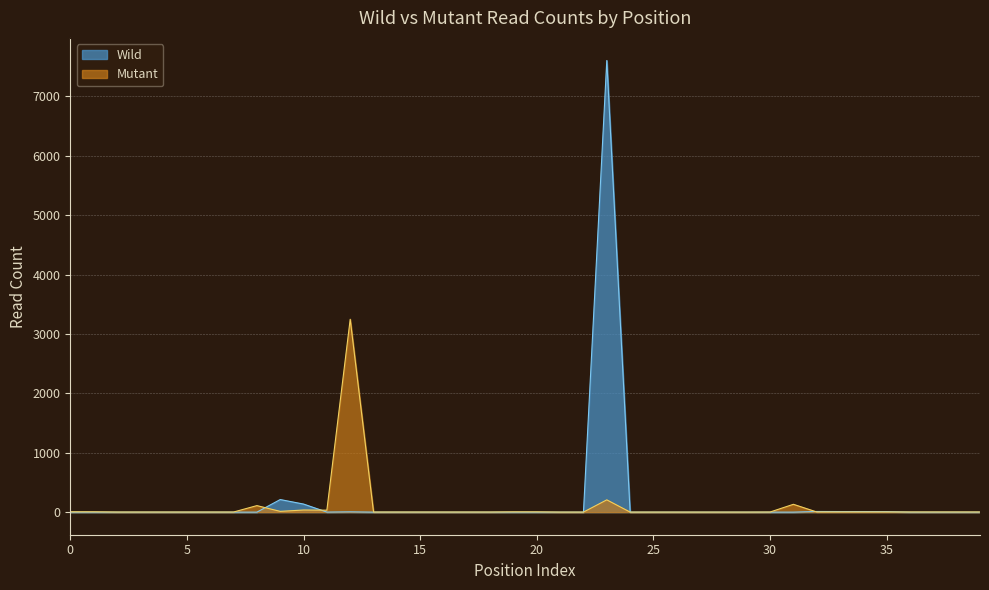

How many lines are shown in the chart?

2